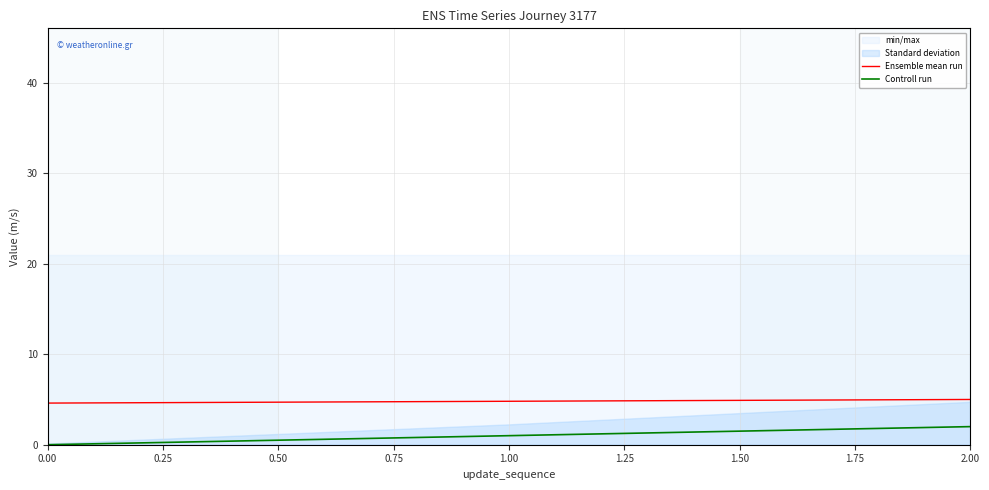

Is it true that Ensemble mean run equals 5.0 at 2.00?

True